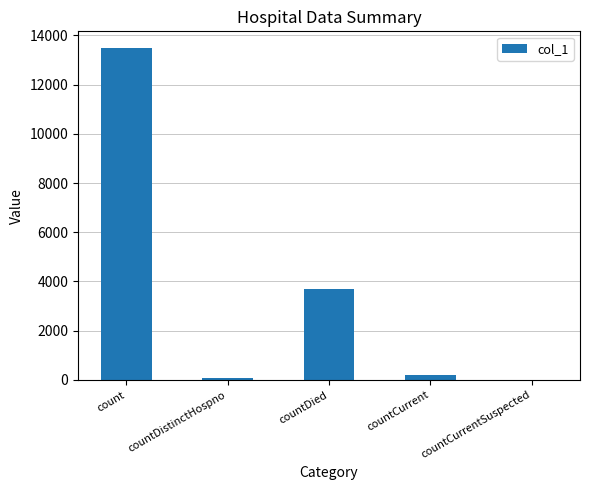

What is the change in value from countDied to countCurrent?

-3485